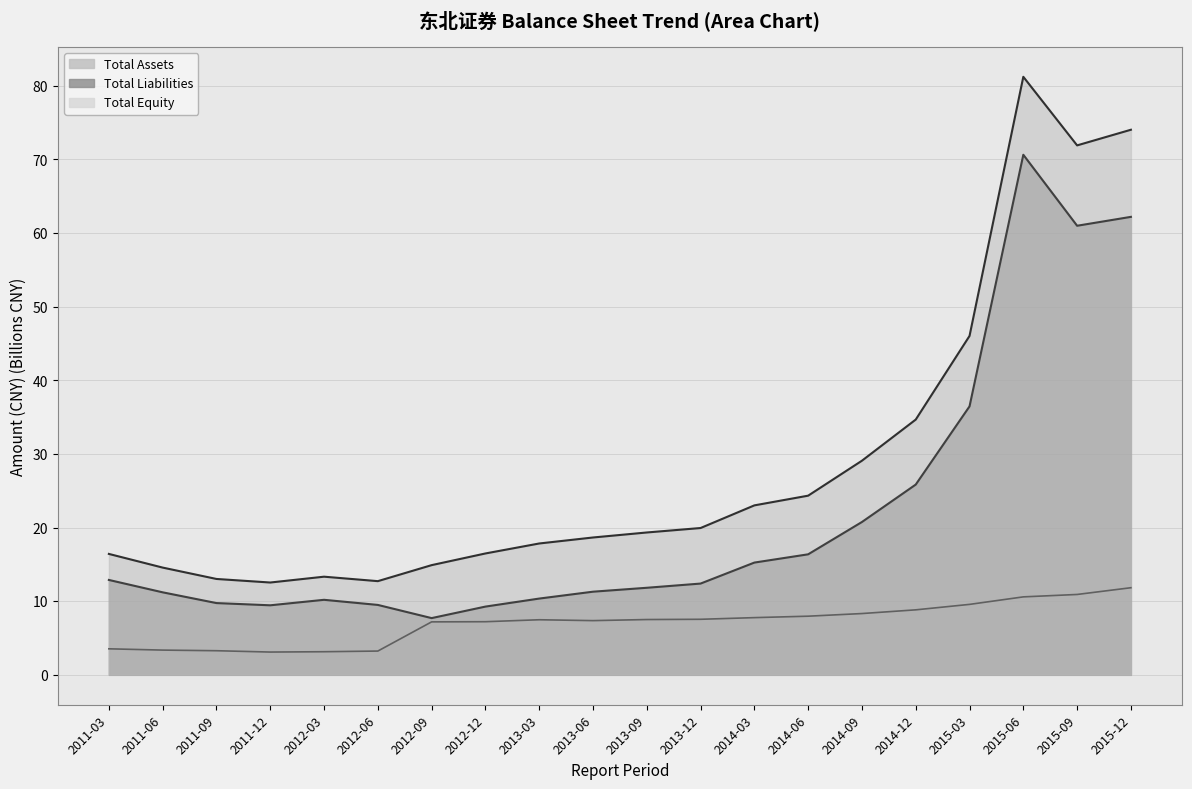

The Total Liabilities series shows 3.3 at 2012-03. True or false?

False